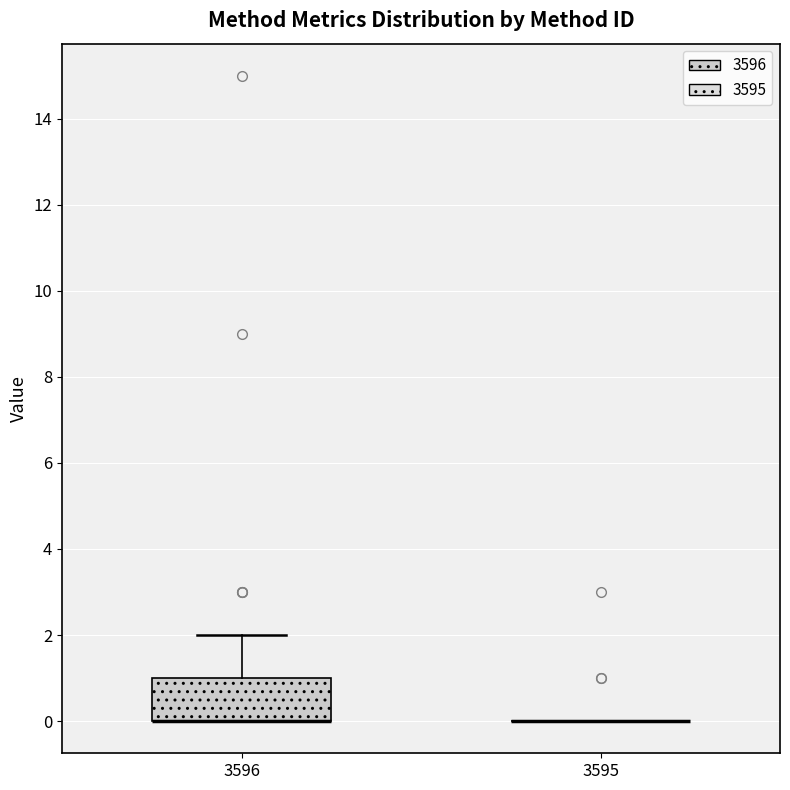

Reading left to right, transcribe this box plot: for each box, give where its median line is, the range the box spans, and where its two whiskers end, as read against the y-axis. The values are not printed on the chart, so give them approximately, as read against the axis.

3596: median 0 (drawn on the box's lower edge), box 0 to 1, whiskers 0 to 2
3595: box collapsed to a line at 0, whiskers 0 to 0